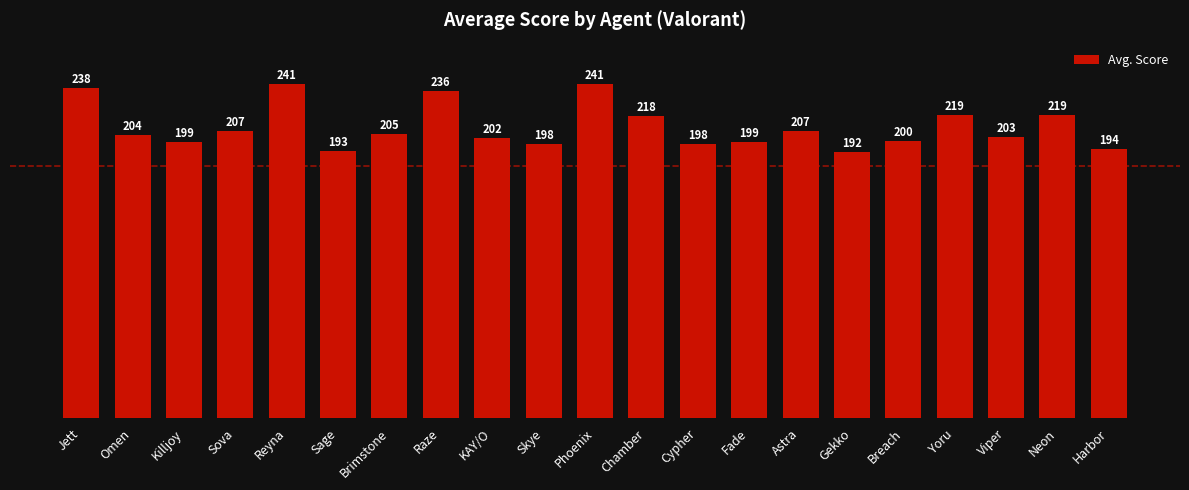

What value does the data have at Raze?

236